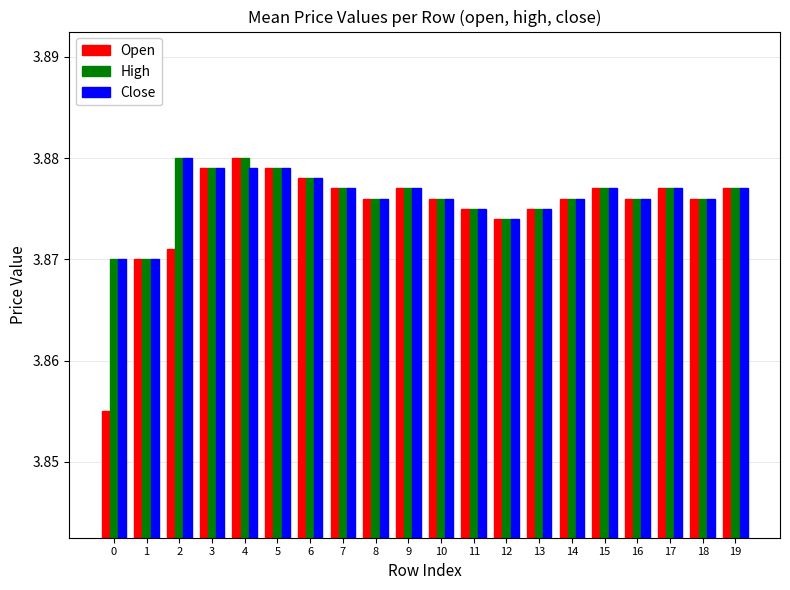

What is the total value across all series at 4?

11.6